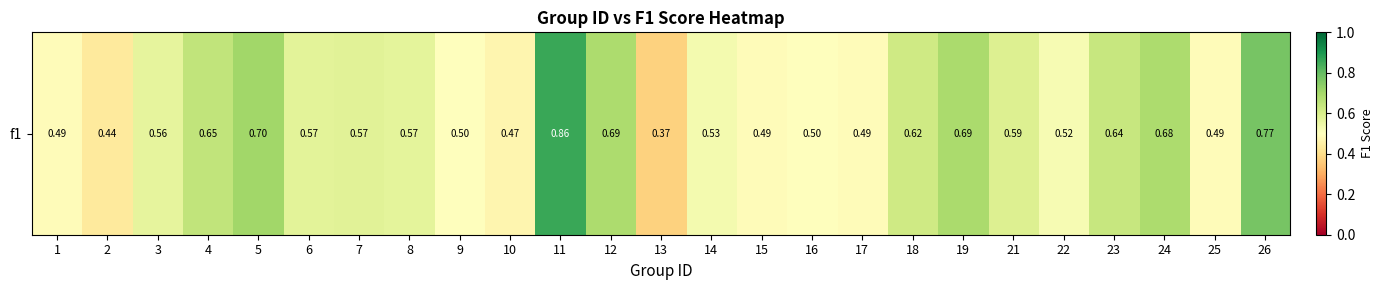

Rank the categories by value from highest to lowest.

11, 26, 5, 19, 12, 24, 4, 23, 18, 21, 7, 6, 8, 3, 14, 22, 9, 16, 17, 15, 1, 25, 10, 2, 13